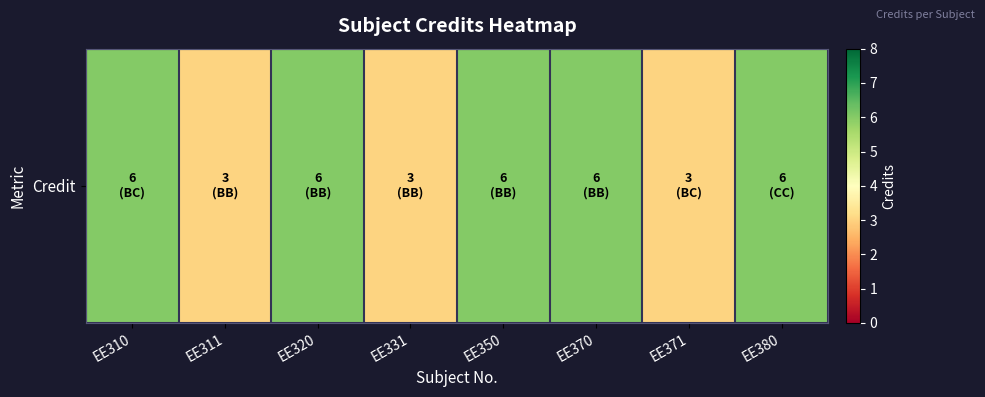

List the labels in order of value, smallest first.

EE311, EE331, EE371, EE310, EE320, EE350, EE370, EE380